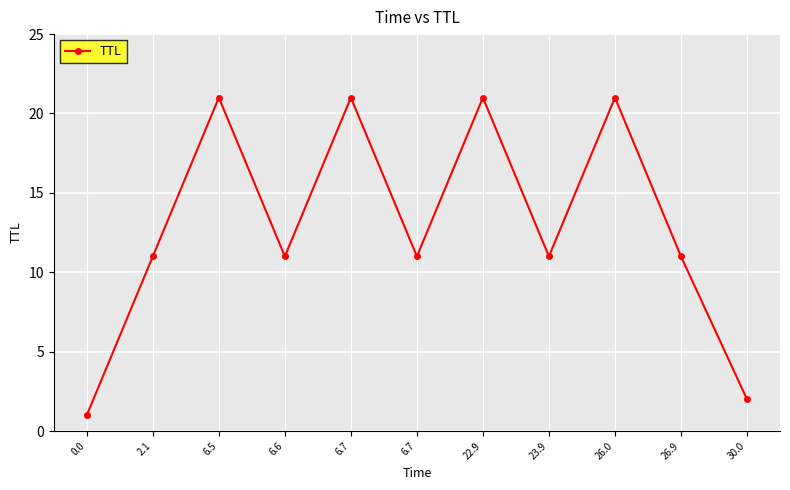

The chart shows a value of 33 at 6.5. True or false?

False